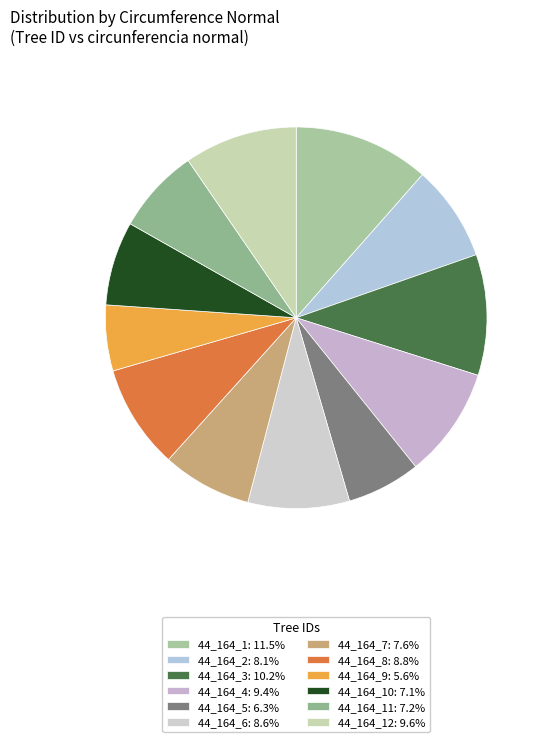

To the nearest percent, what is the difference between the largest and smallest slice percentages?

6%